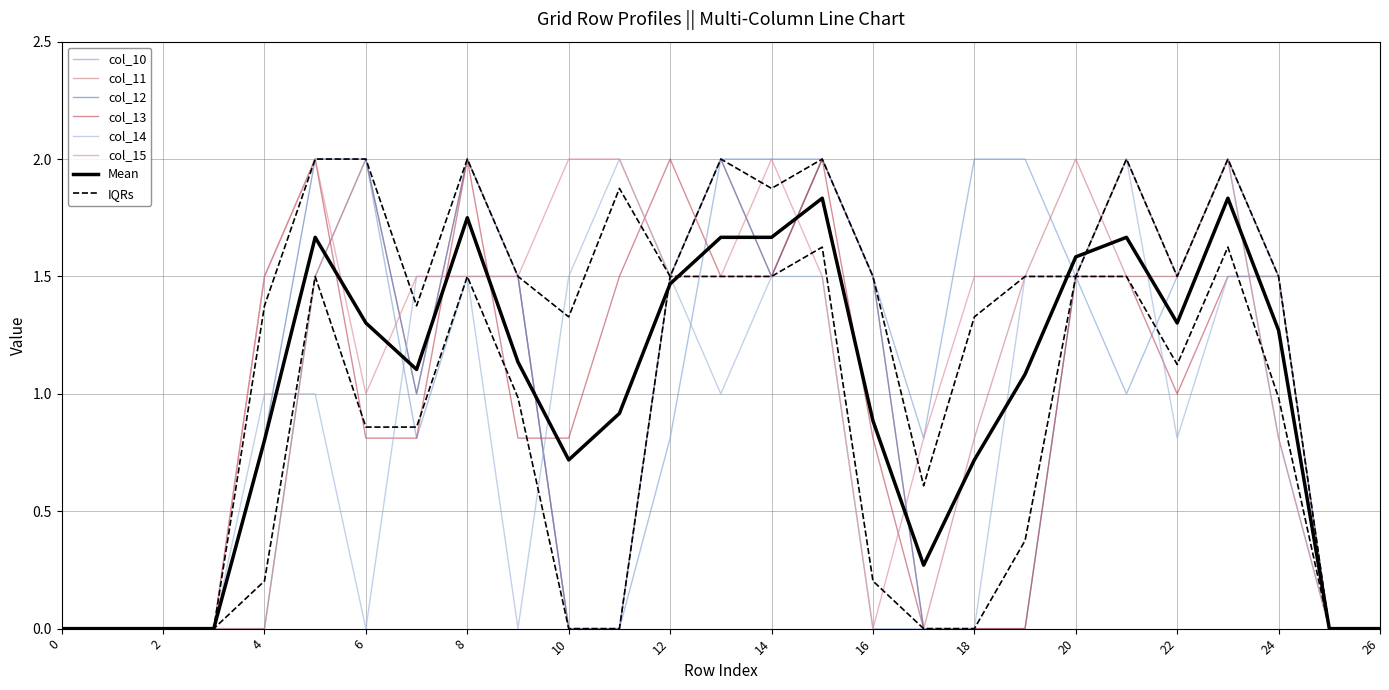

At which category does col_10 reach its first local valley?

7